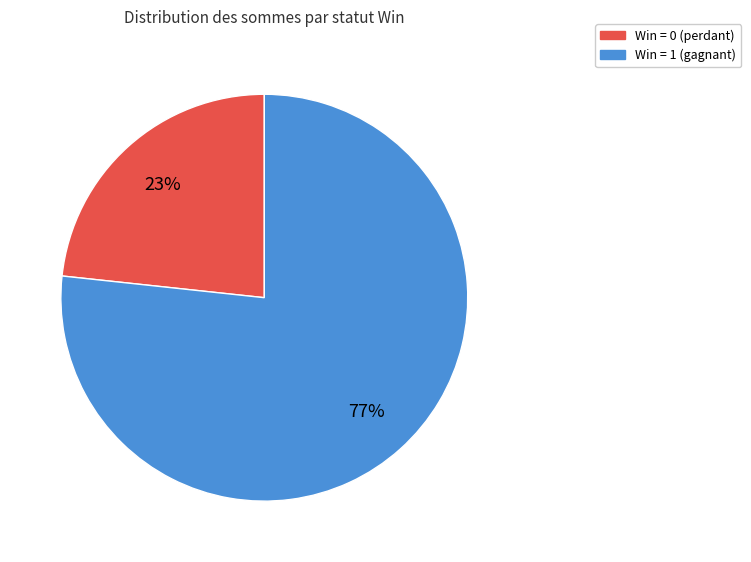

Is there any slice that represents more than half of the pie?

Yes